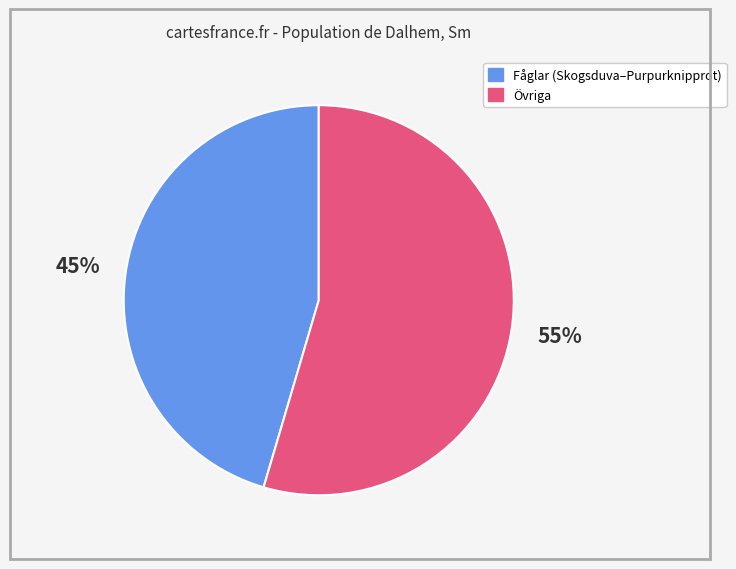

Which has a higher value, Fåglar (Skogsduva–Purpurknipprot) or Övriga?

Övriga